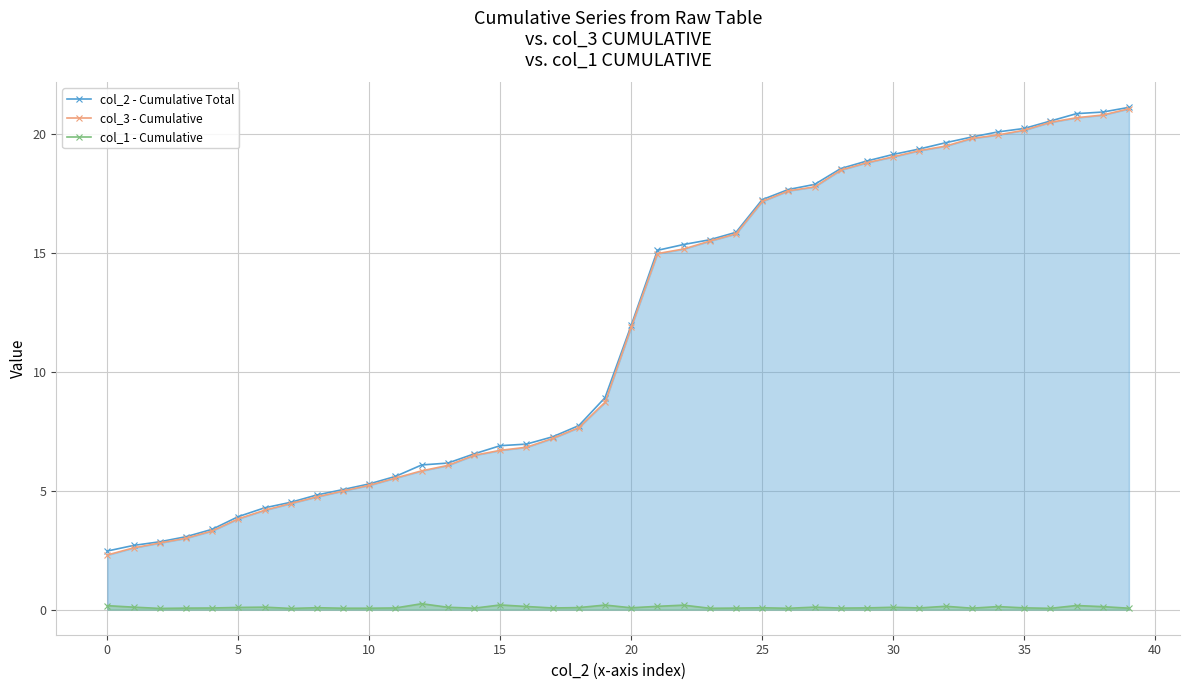

At which label does col_2 - Cumulative Total reach its minimum?

0